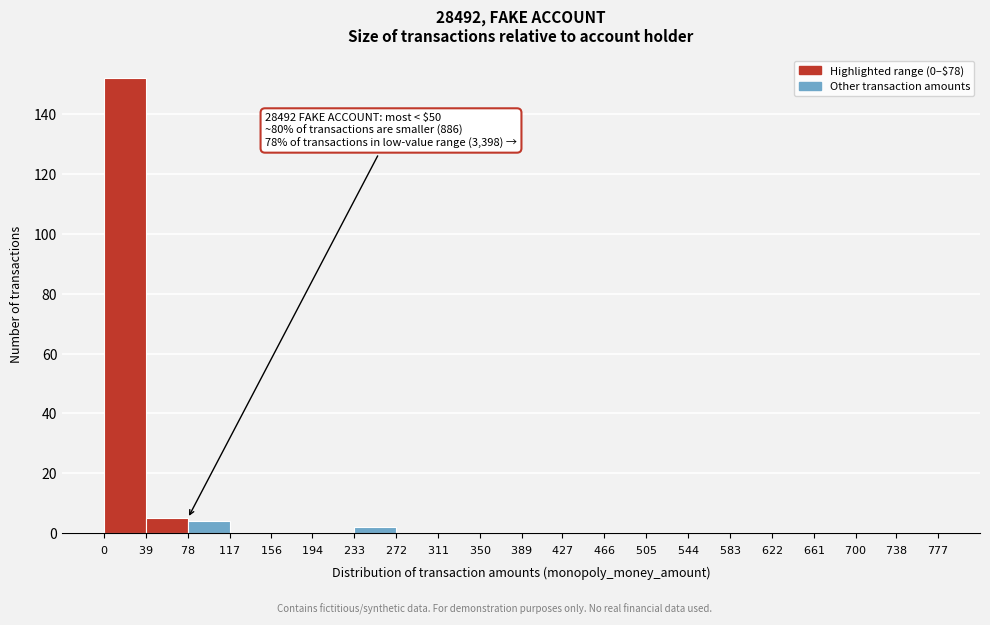

Over which range of the x-axis is the bar tallest?

$0$ to $39$